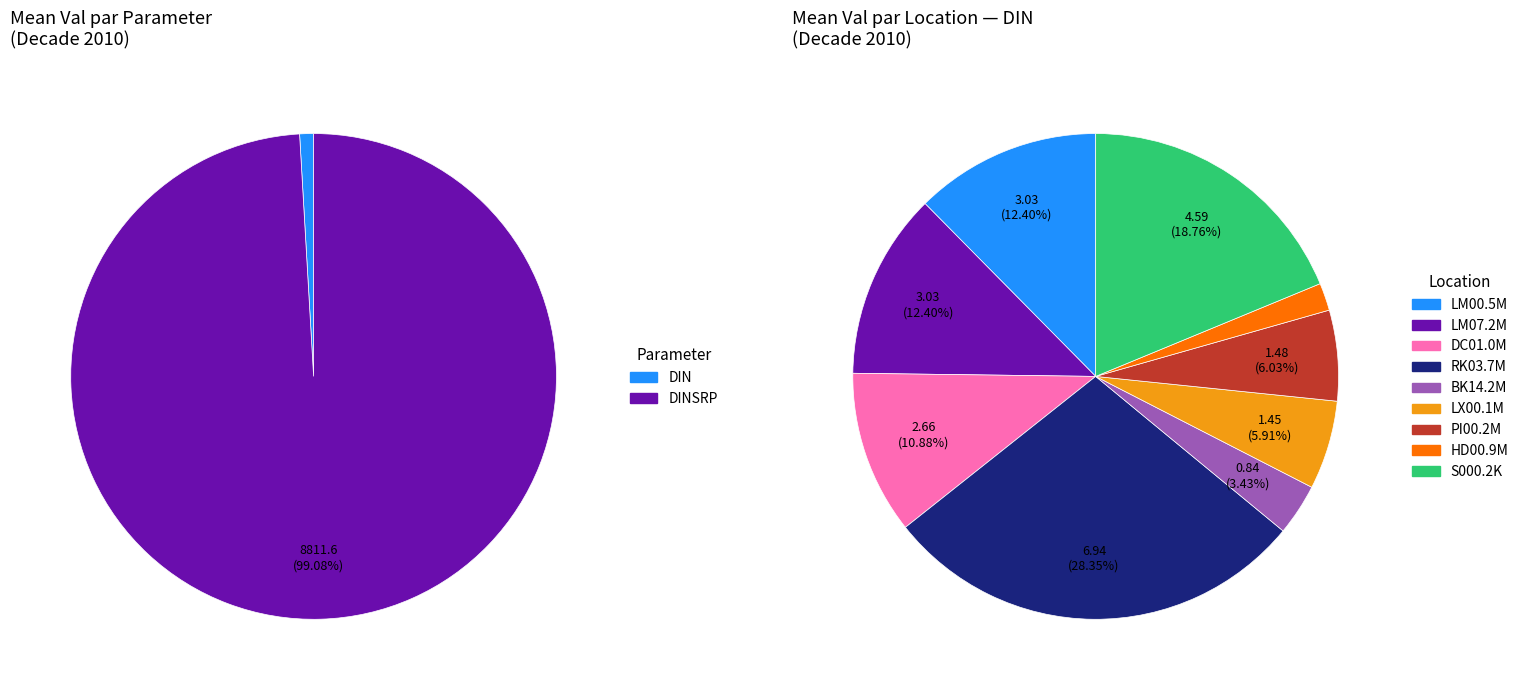

Does any single category account for the majority?

Yes